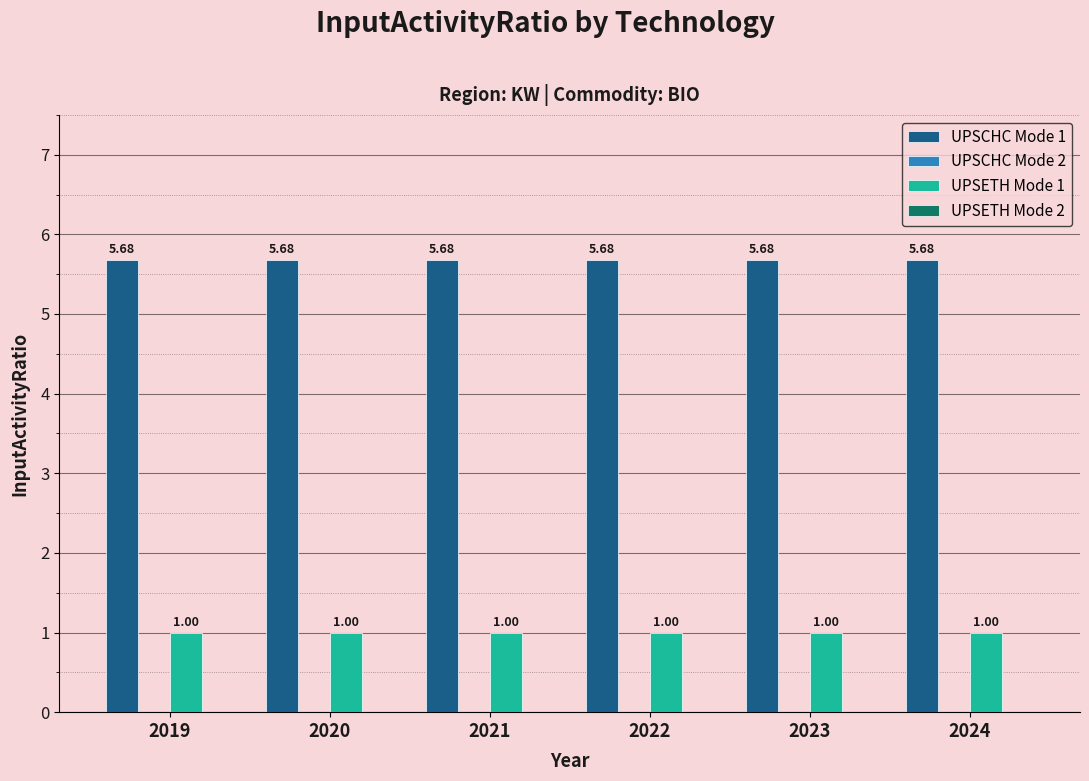

At how many categories does at least one series exceed 4?

6